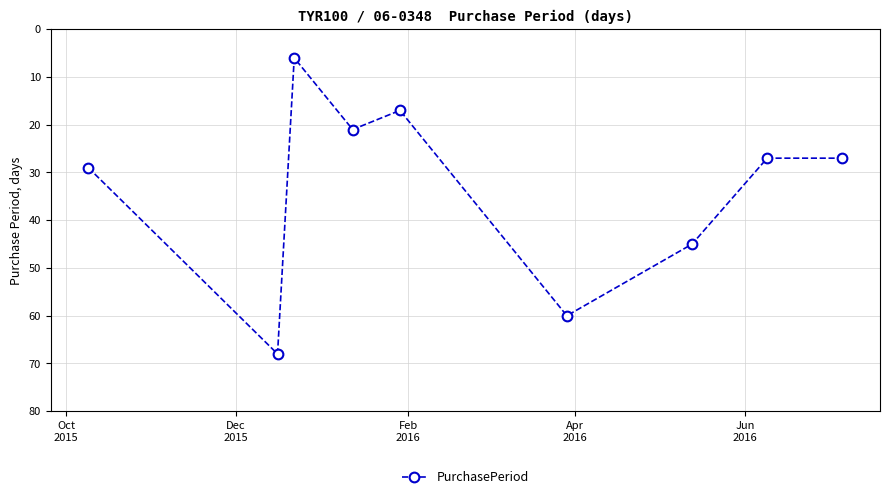

True or false: the data has more than 1 interior local peaks.

True